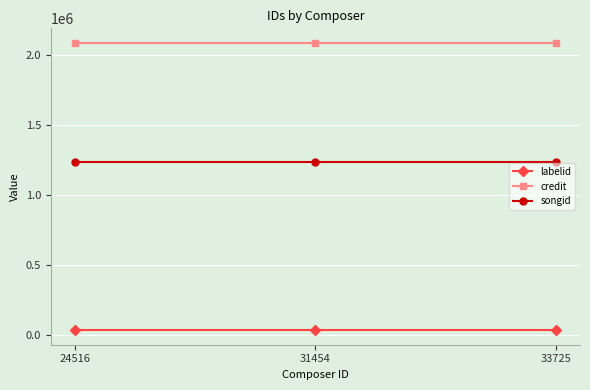

What value does the credit series have at 31454?

2085114